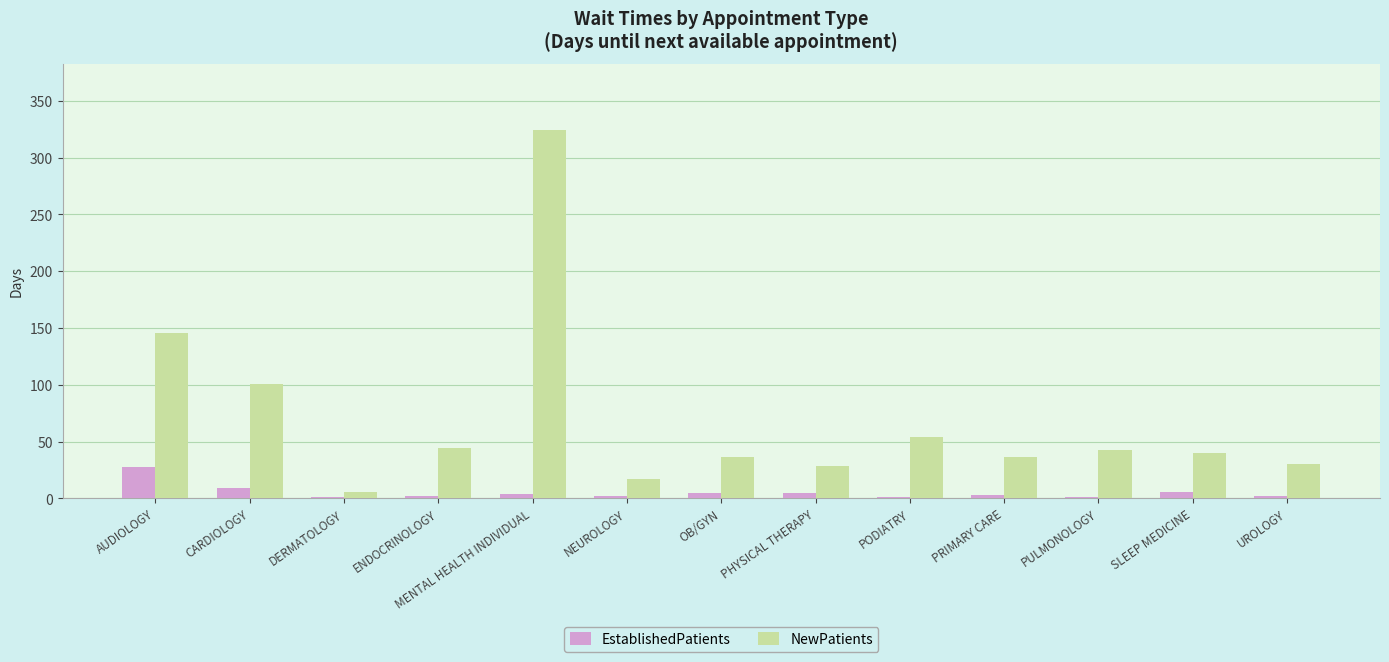

What is the total value across all series at NEUROLOGY?

19.2